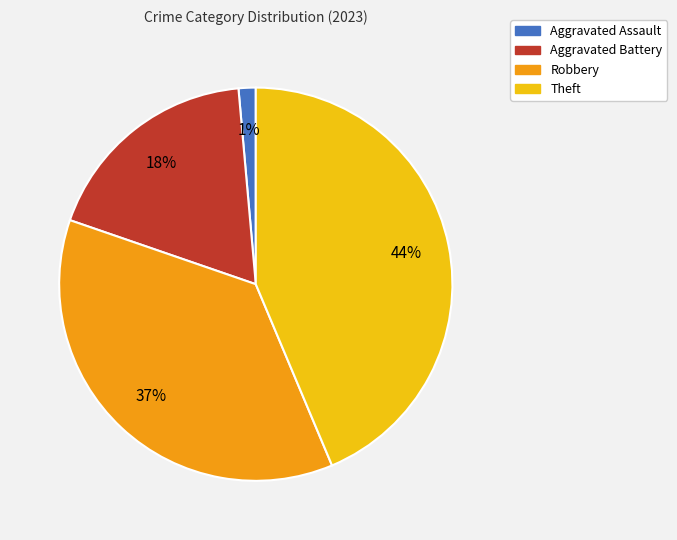

Between Theft and Aggravated Assault, which is larger?

Theft